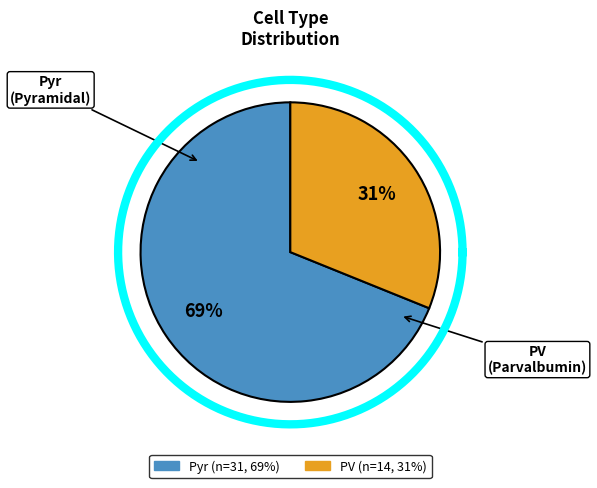

Approximately how many times larger is the value at Pyr compared to PV?

2.2